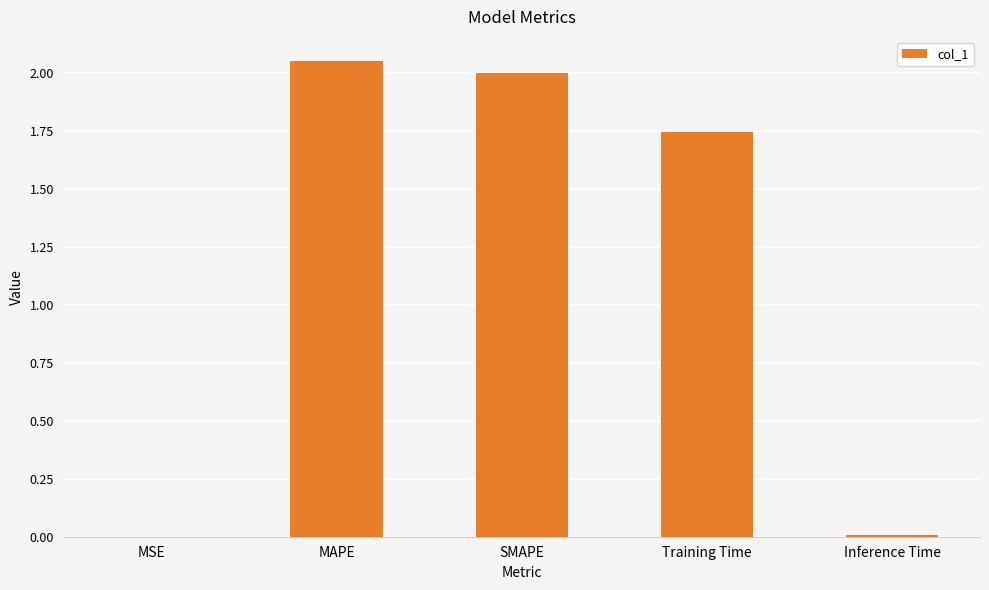

Which has a higher value, SMAPE or Training Time?

SMAPE